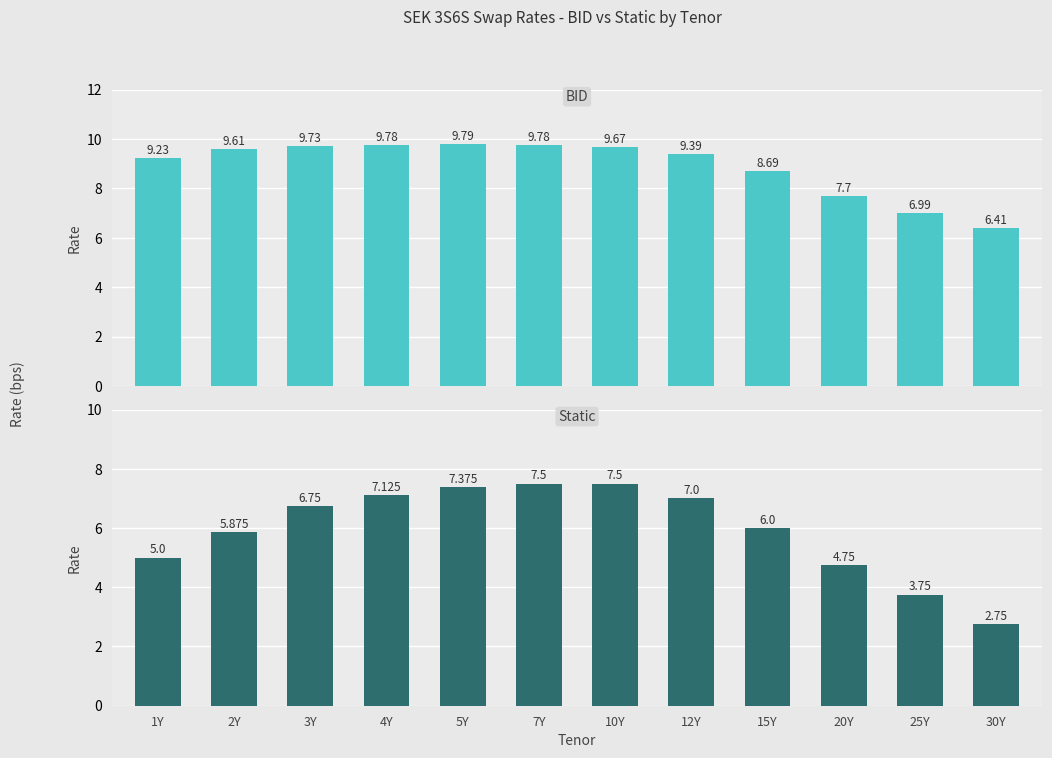

Between 5Y and 20Y, which is larger?

5Y